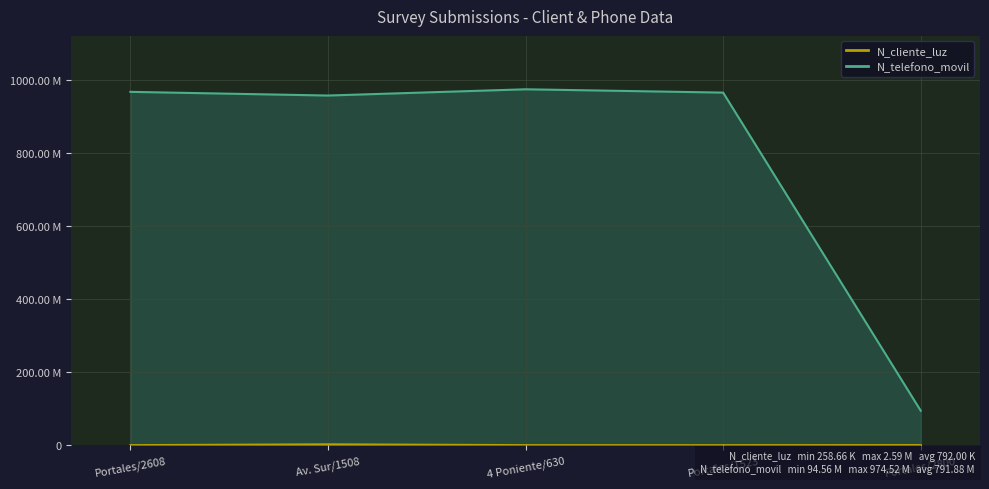

How many data points in N_telefono_movil are above 965423133?

2